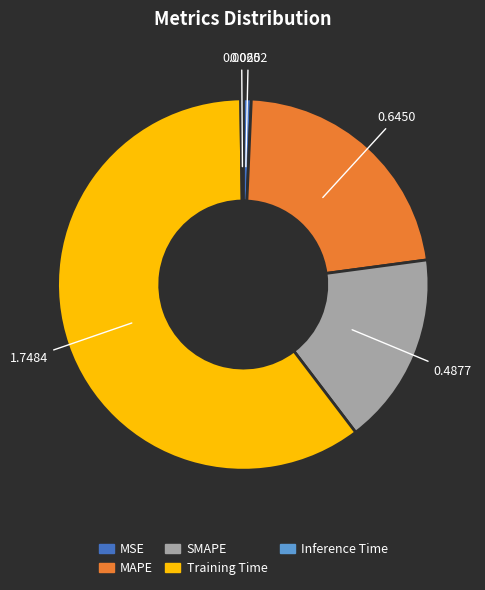

Do MSE and MAPE together represent more than half of the pie?

No